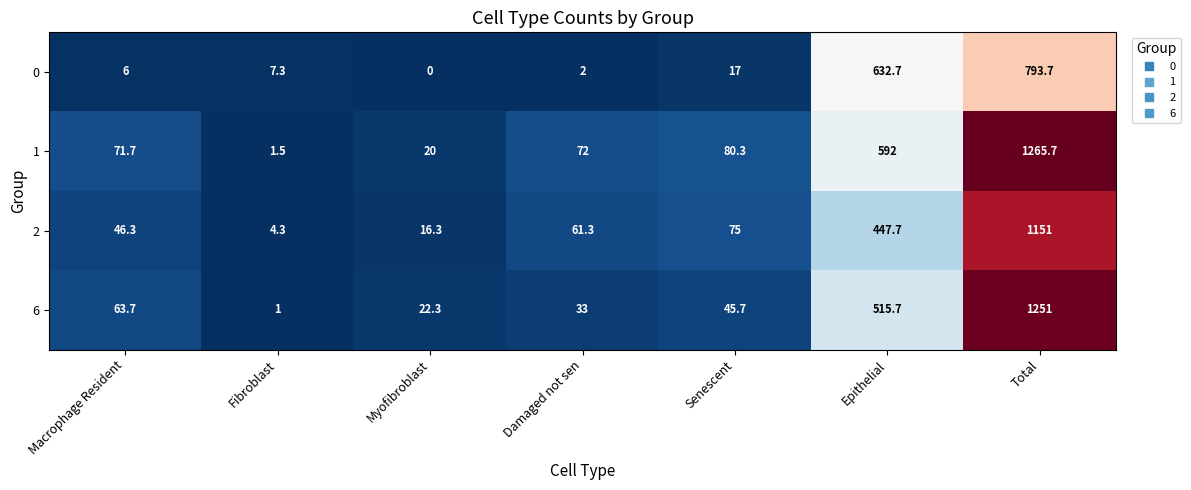

What is the sum of all 1 values?

2103.2